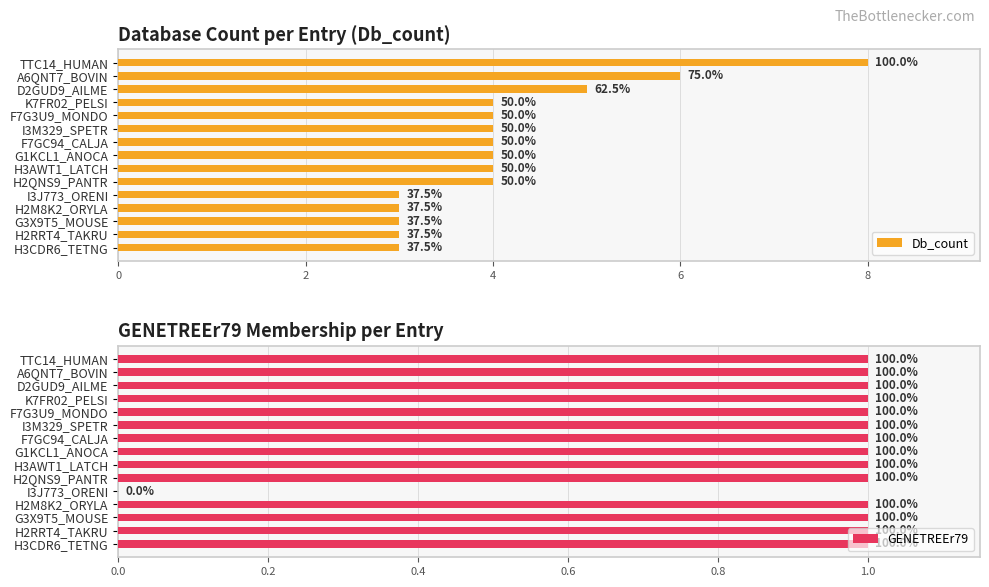

List the series in order of their overall mean, highest first.

Db_count, GENETREEr79